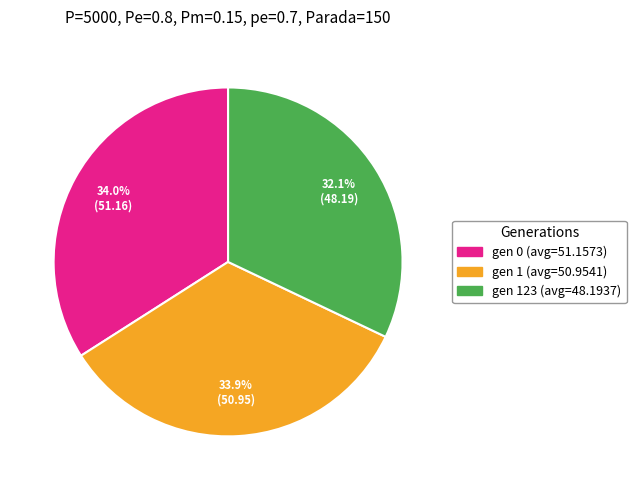

To the nearest percent, what is the combined percentage of gen 1 (avg=50.9541) and gen 123 (avg=48.1937)?

66%